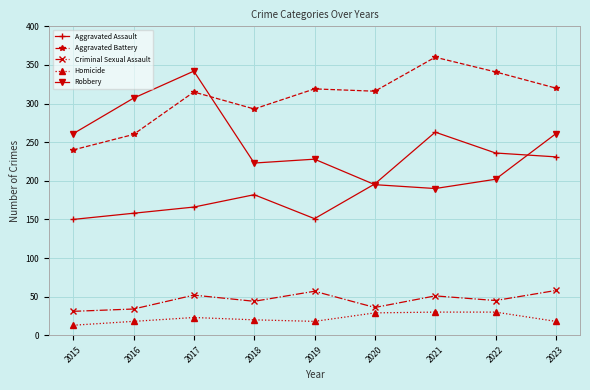

What is the difference between the Aggravated Assault values at 2023 and 2018?

49